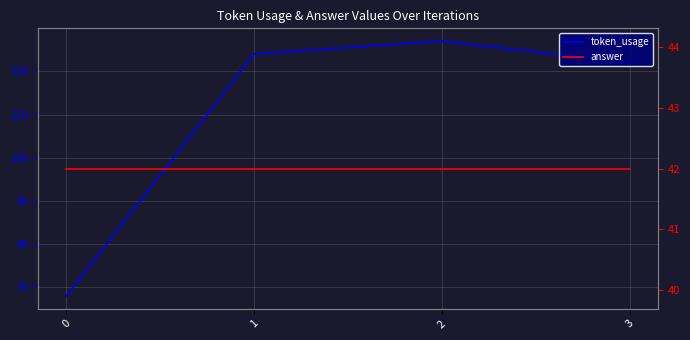

Read the answer value at 2.

42